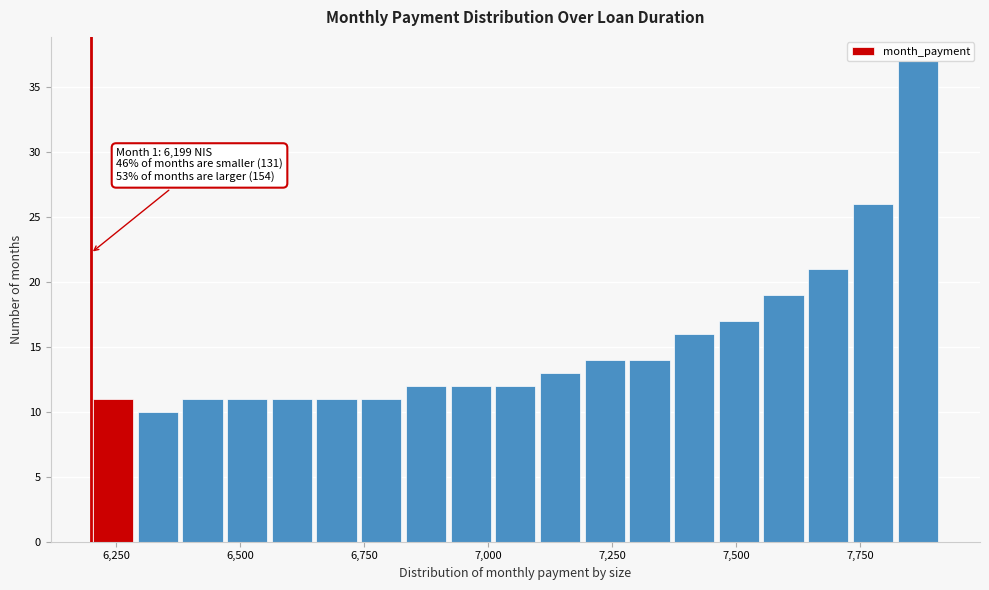

Around what value on the x-axis is the tallest bar? Give the approximate position of its centre, as read against the axis.

7850